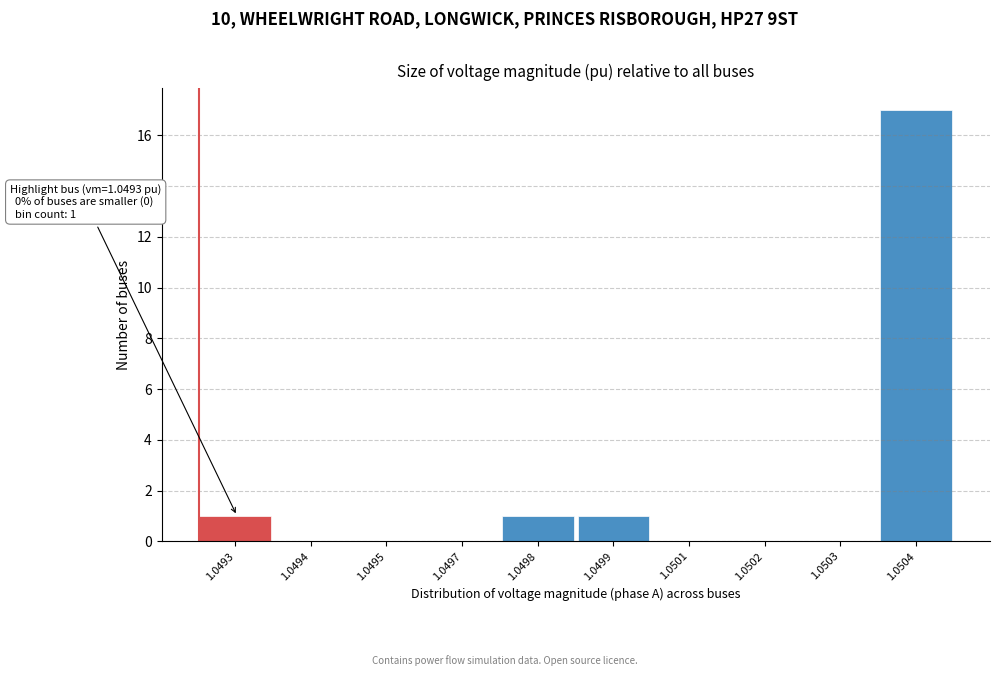

Reading left to right, transcribe all the data shown in this chart.

1.0493=1	1.0494=0	1.0495=0	1.0497=0	1.0498=1	1.0499=1	1.0501=0	1.0502=0	1.0503=0	1.0504=17